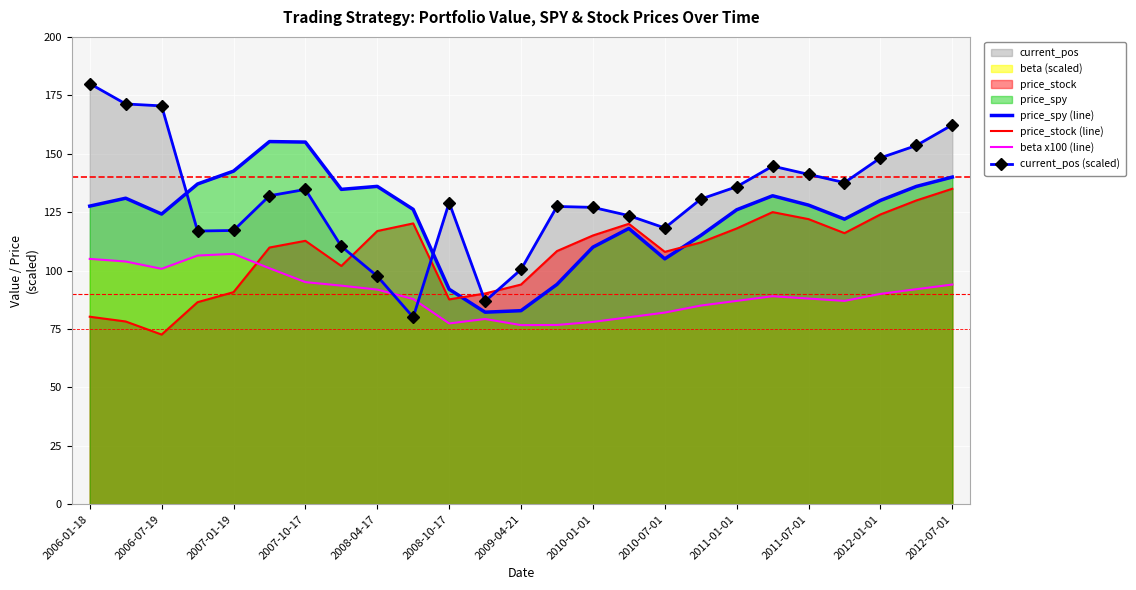

Where does the beta x100 (line) series first go above 89?

2006-01-18